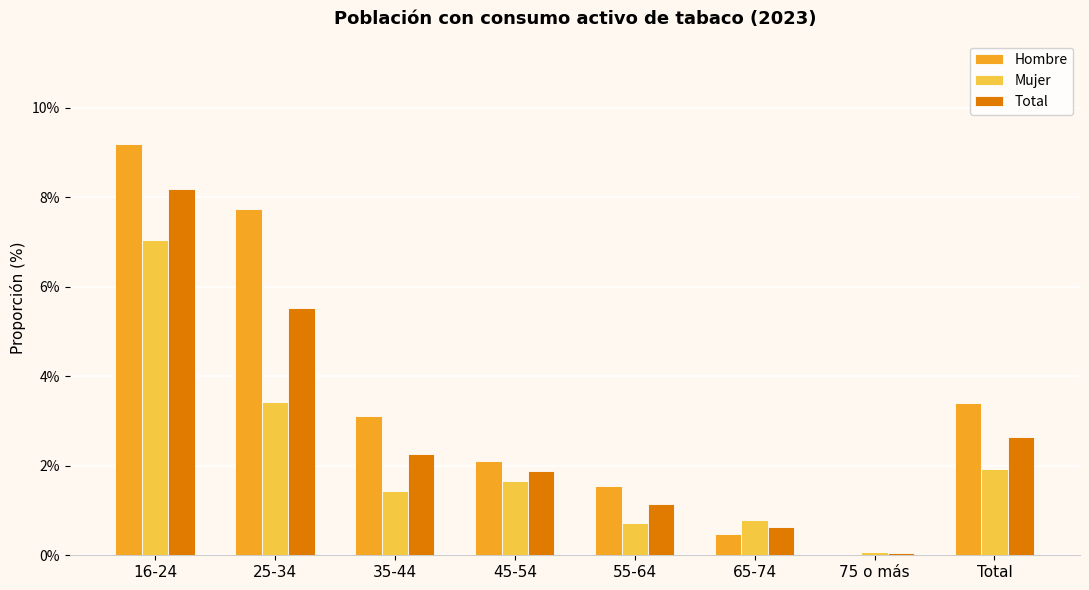

Which series changed the most between 25-34 and Total?

Hombre